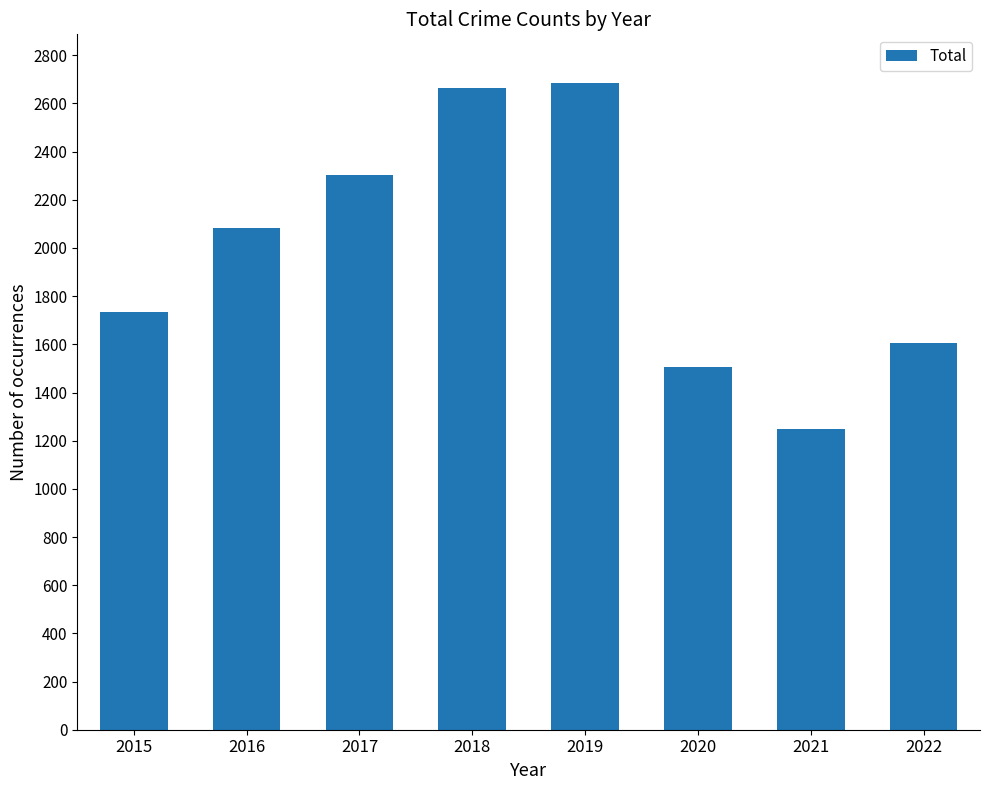

Reading left to right, list all the values displayed in this chart.

1733	2083	2302	2663	2687	1505	1248	1606